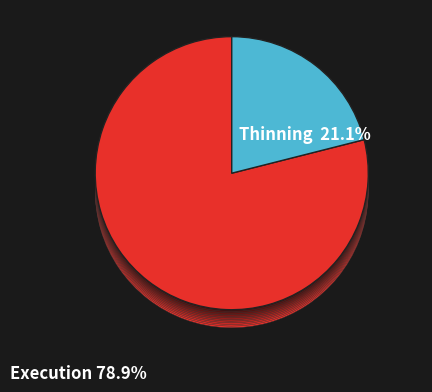

Is Execution the majority of the pie?

Yes